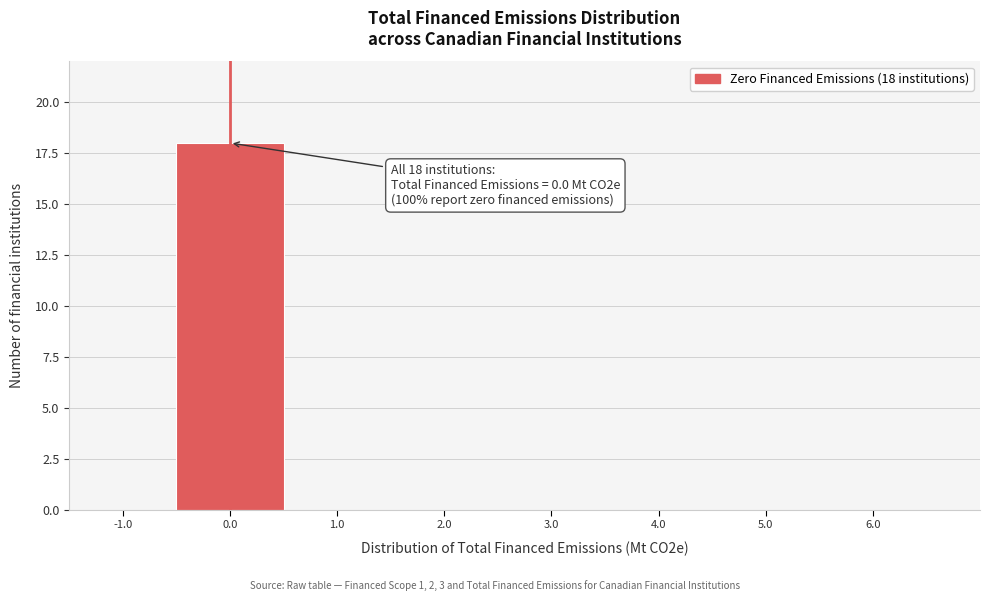

Which range on the x-axis has the tallest bar?

-0.5 to 0.5